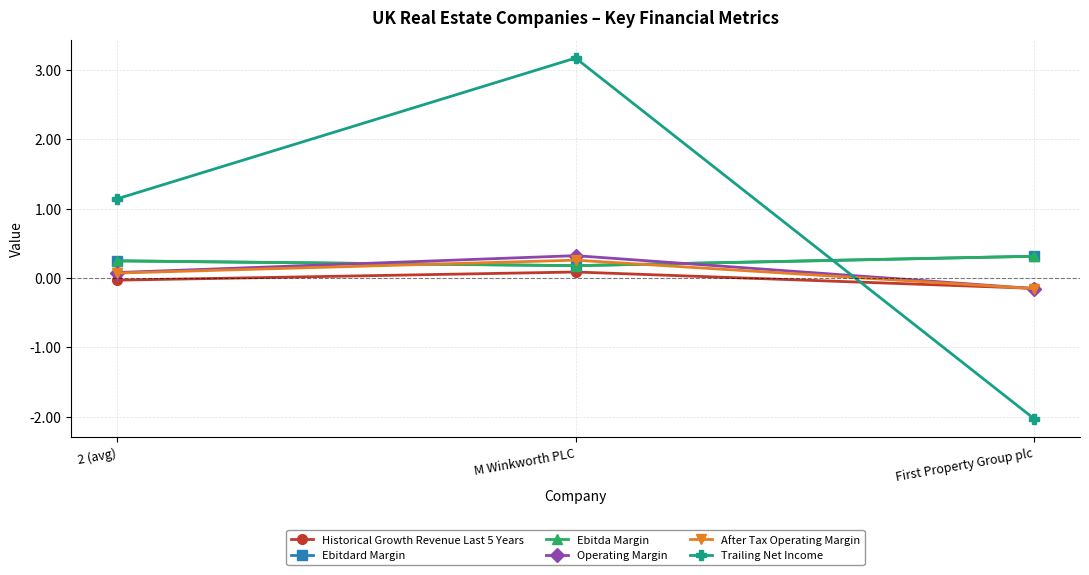

Does the chart display data point markers on the line(s)?

Yes